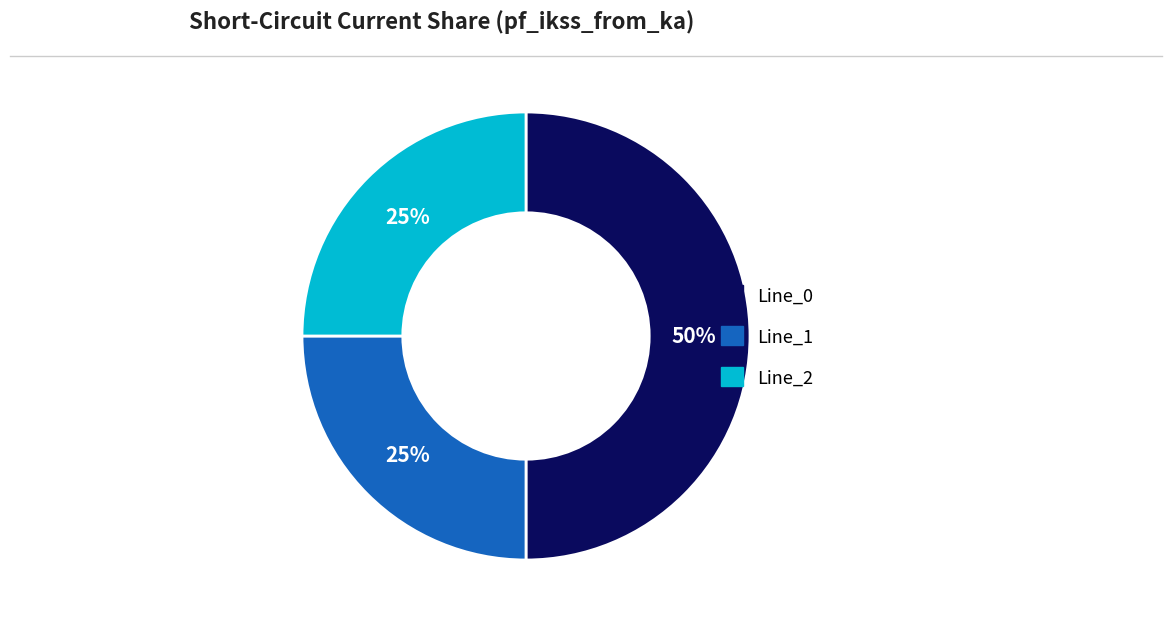

To the nearest percent, what is the combined percentage of Line_1 and Line_0?

75%